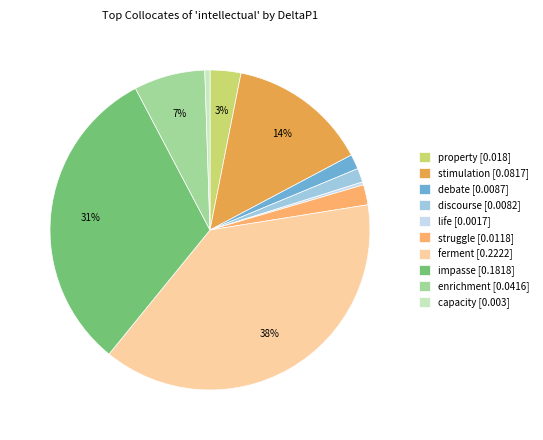

To the nearest percent, what is the combined percentage of property and capacity?

4%